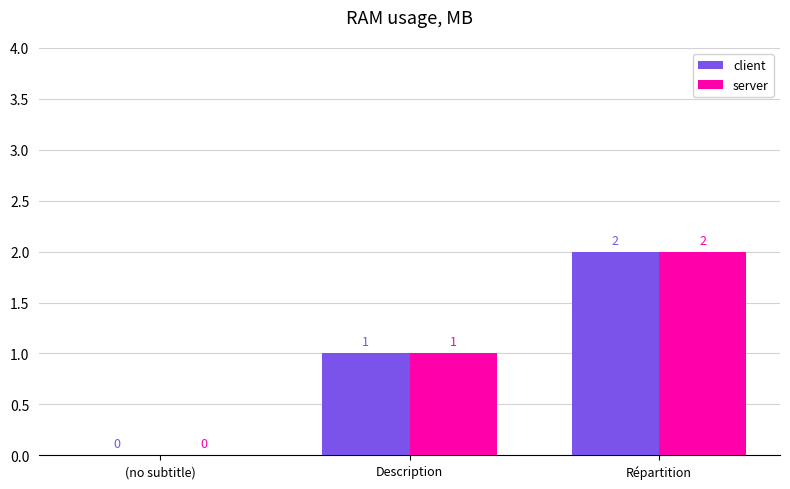

Reading left to right, list all the values displayed in this chart.

client: (no subtitle)=0	Description=1	Répartition=2
server: (no subtitle)=0	Description=1	Répartition=2